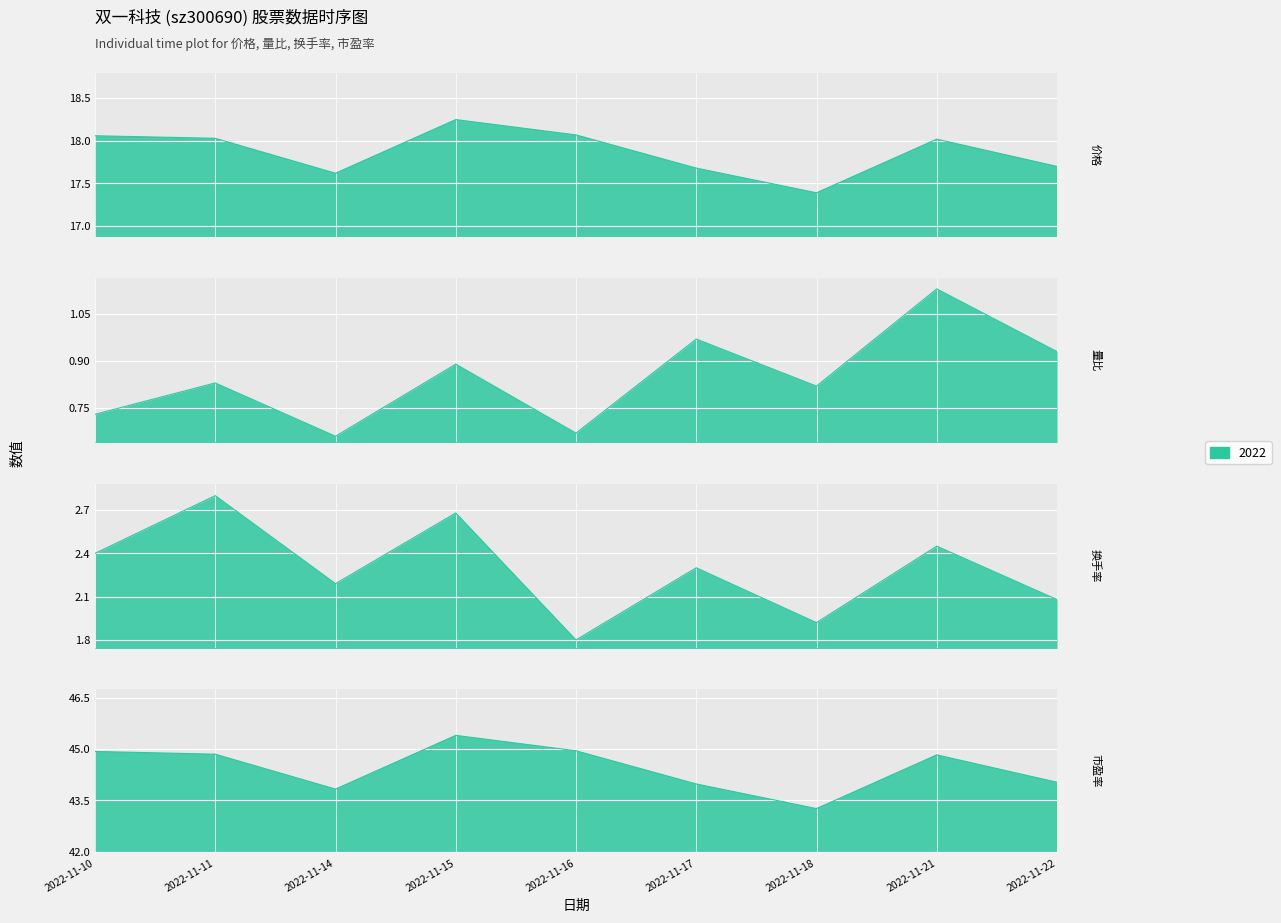

What is the difference between the 量比 values at 2022-11-18 and 2022-11-16?

0.1